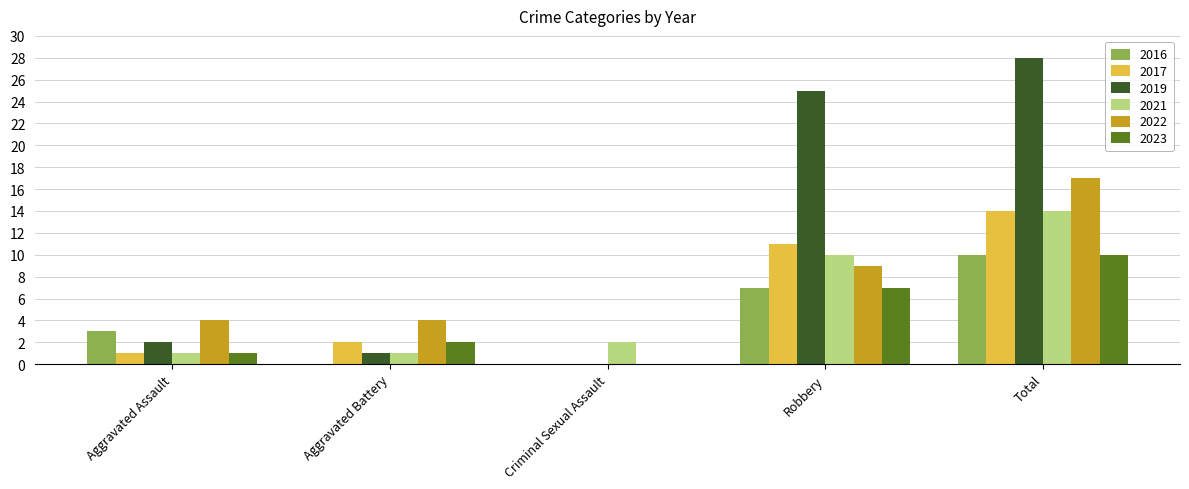

Which series has the largest total across all categories?

2019